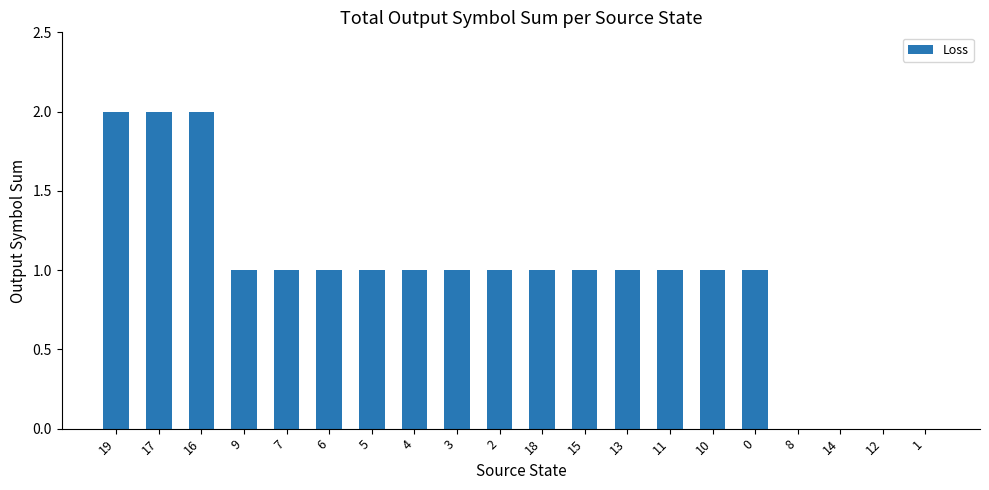

Does the chart contain stacked bars?

No